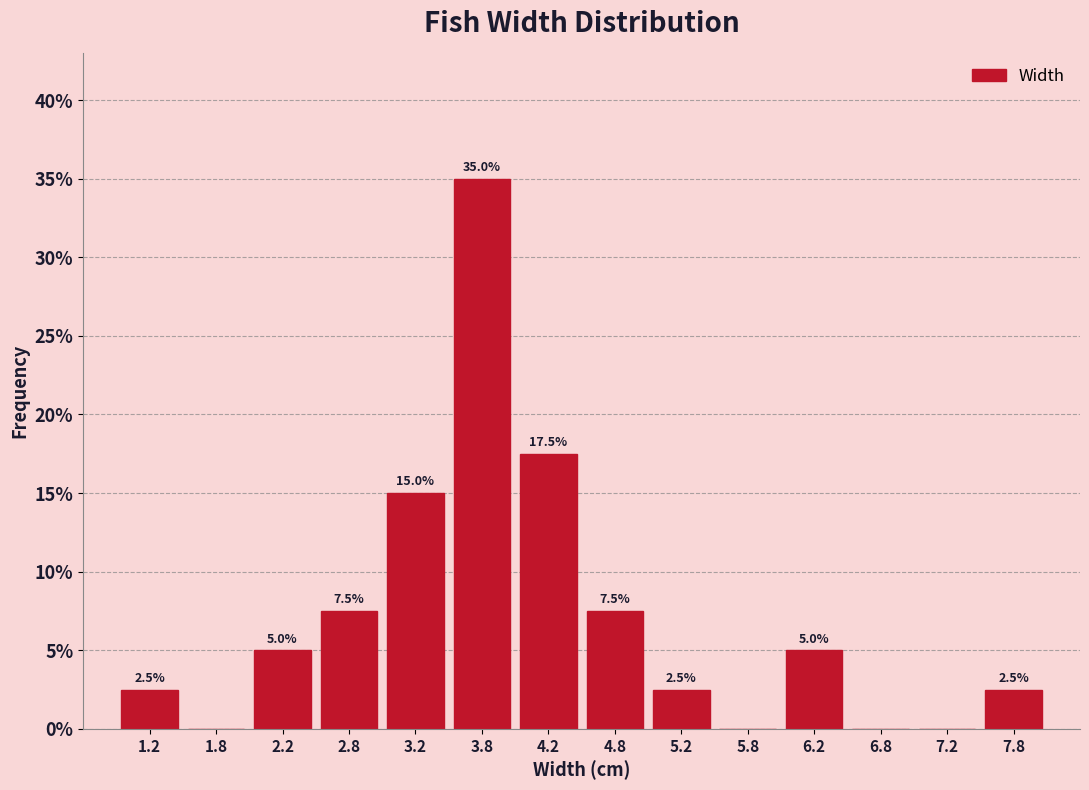

Over which range of the x-axis is the bar tallest?

3.5 to 4.0